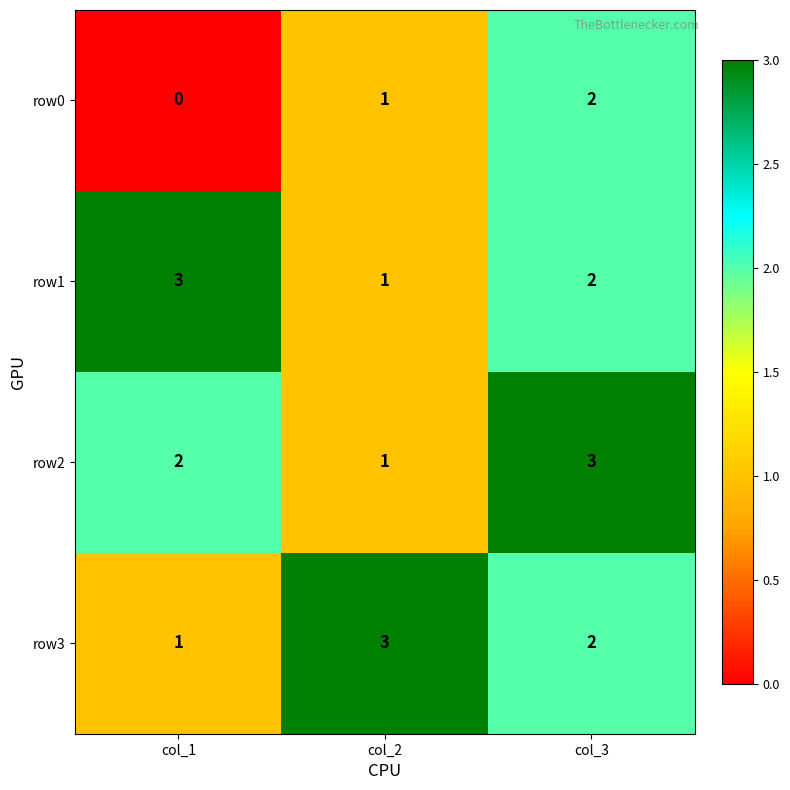

What is the total value across all series at col_2?

6